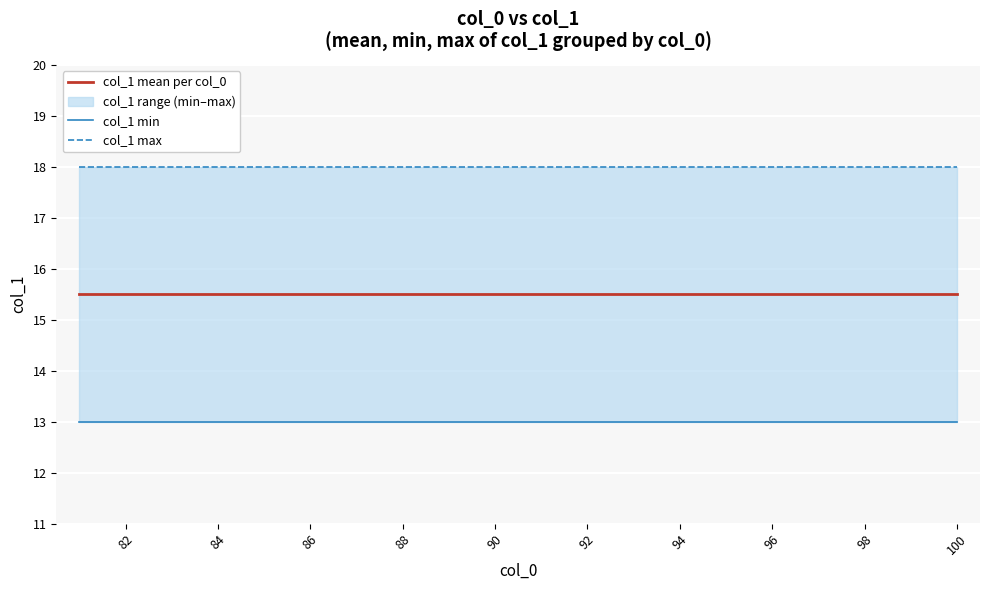

How many lines are shown in the chart?

3